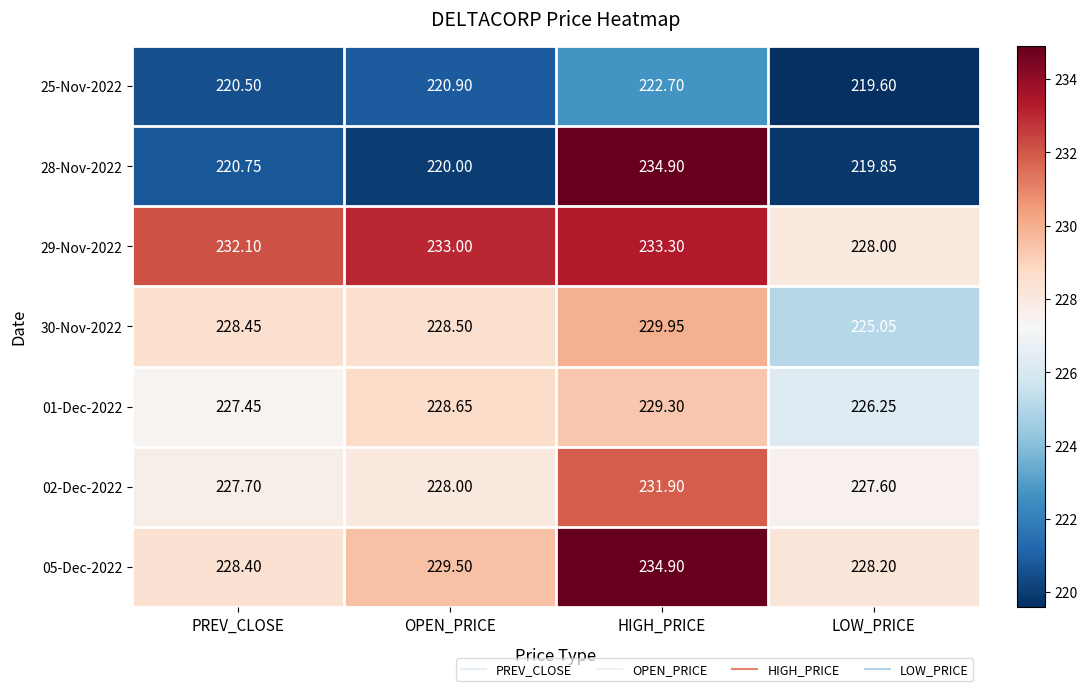

How many series are shown in this chart?

7